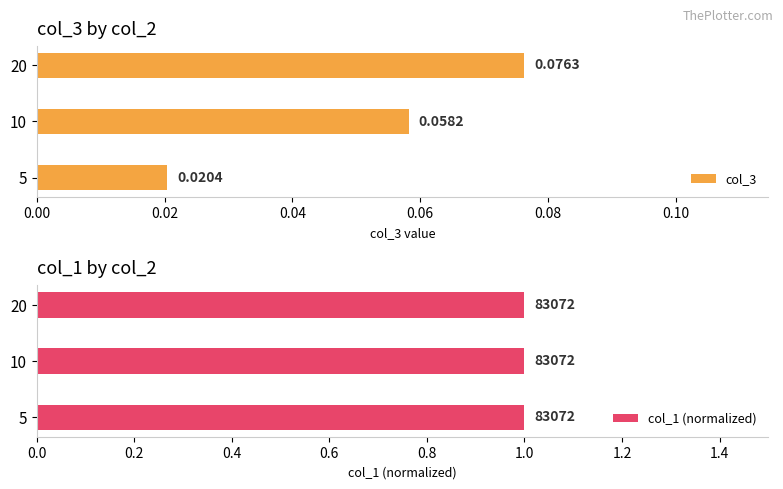

Rank the categories by col_3 value from lowest to highest.

5, 10, 20